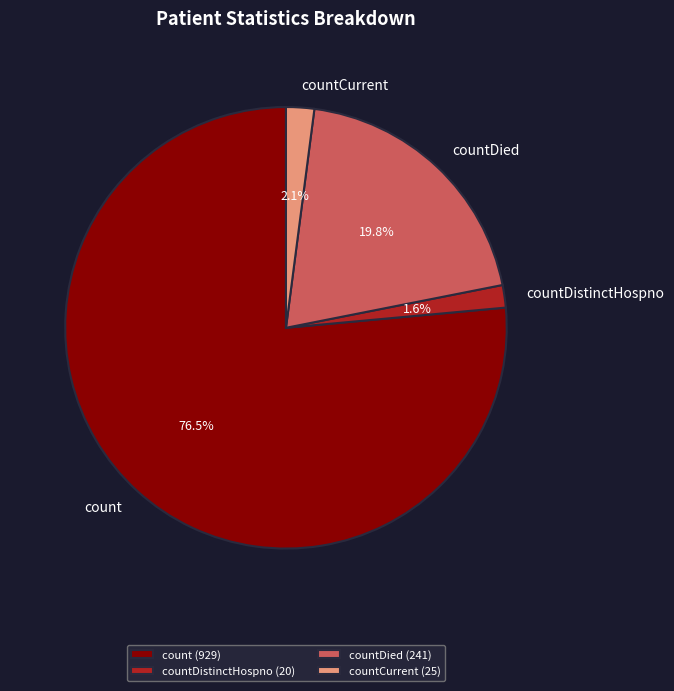

How many segments does this pie chart have?

4